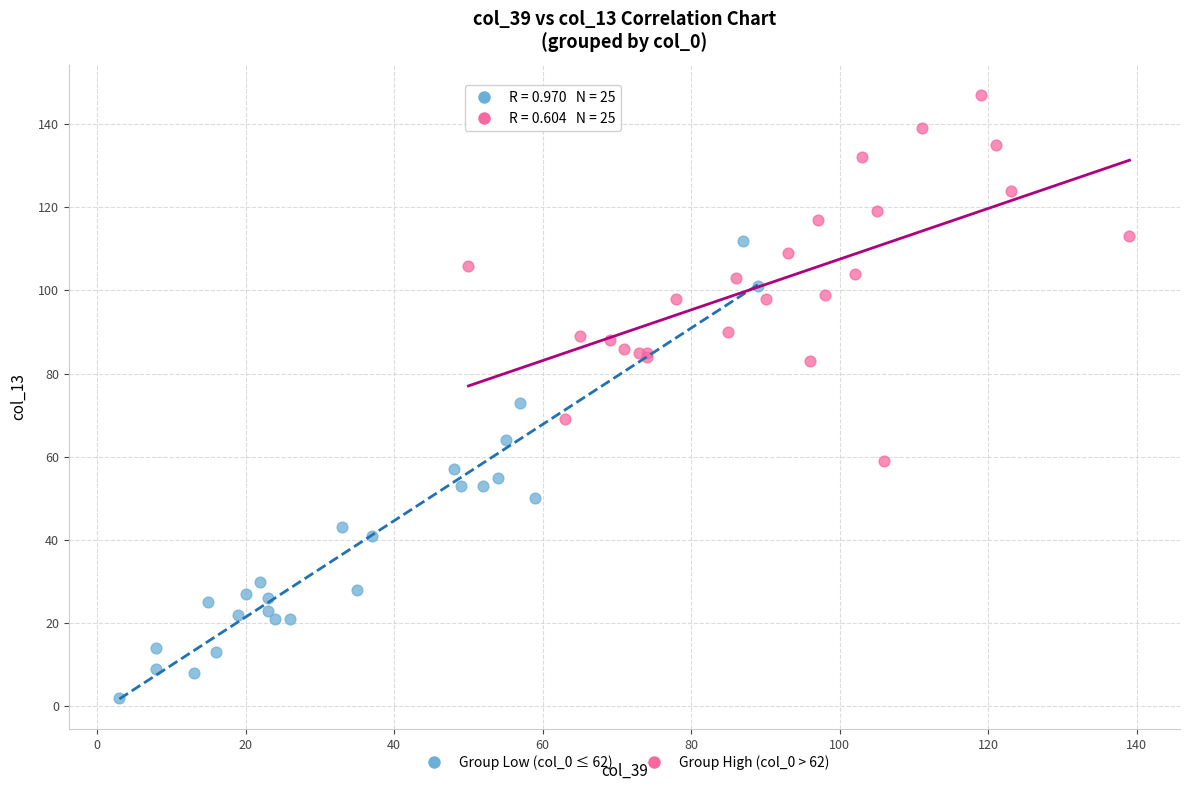

Which series has the largest Y range (max minus min)?

Group Low (col_0 ≤ 62)